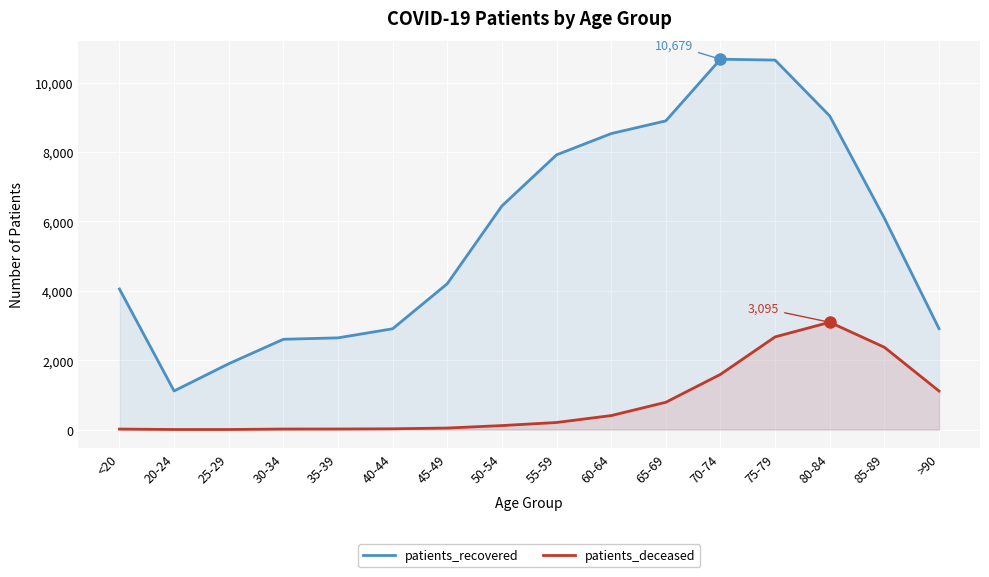

List the series in order of their peak value, highest first.

patients_recovered, patients_deceased